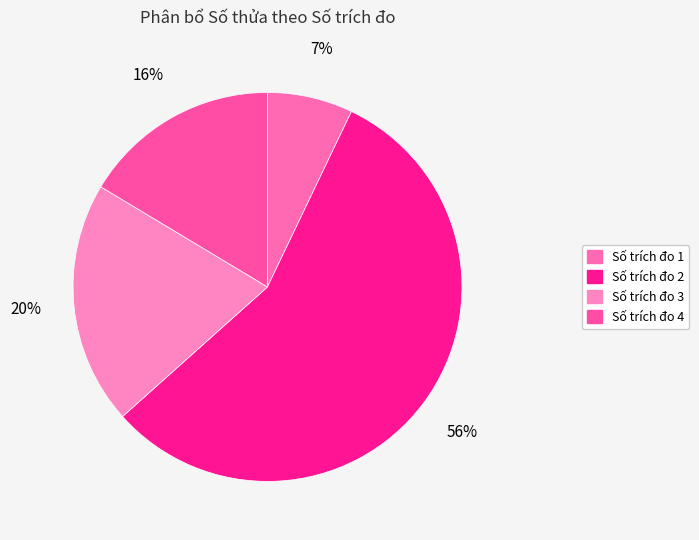

True or false: Số trích đo 3 accounts for 20% of the total.

True